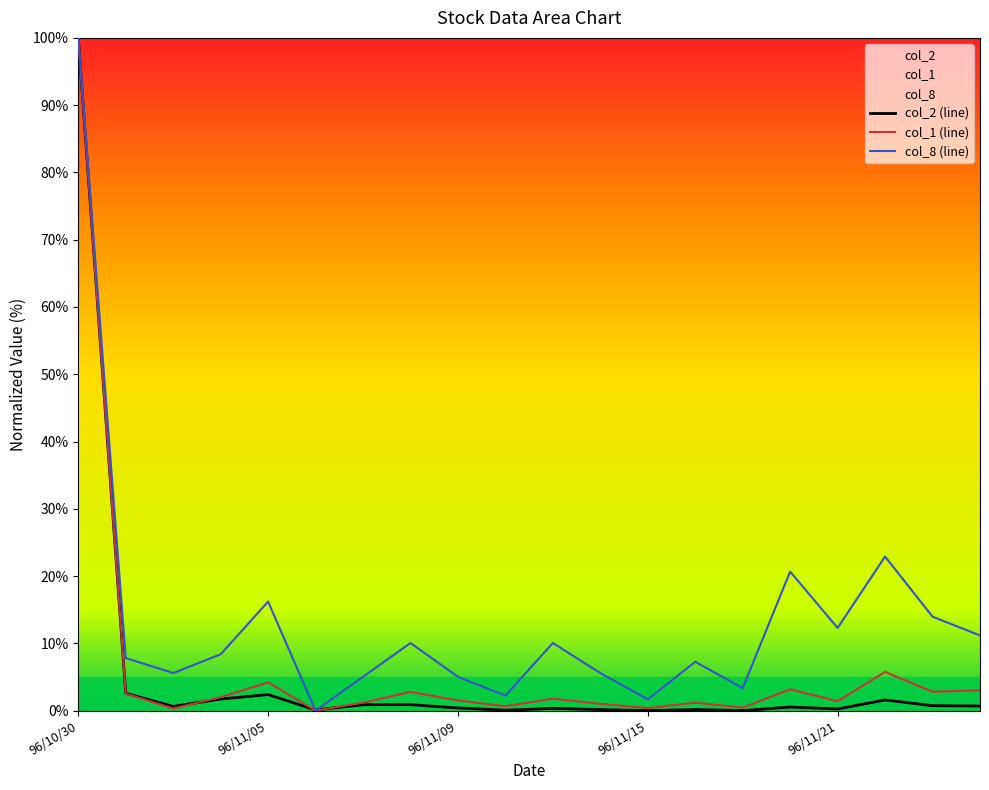

What is the value of the col_2 (line) point at the 17th from the left?

0.3